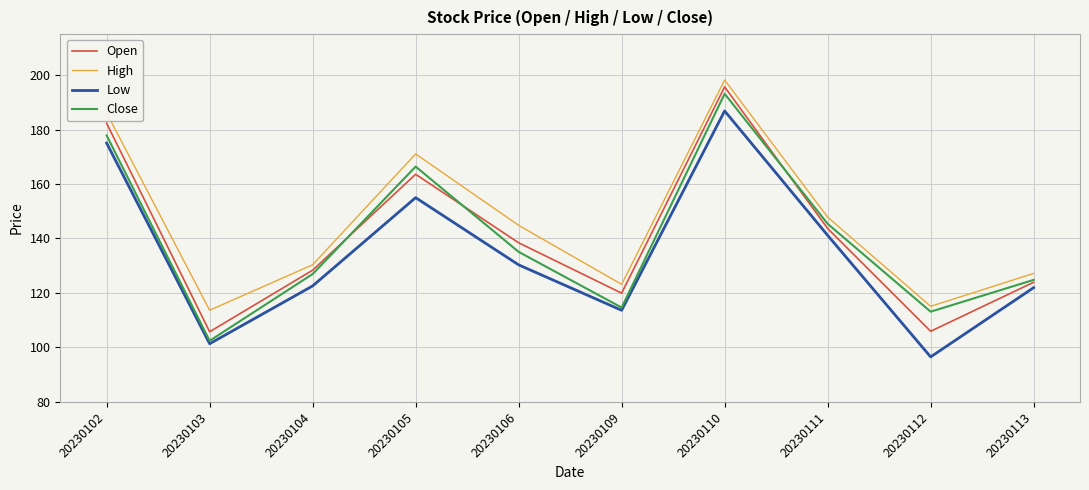

What is the sum of all High values?

1457.4